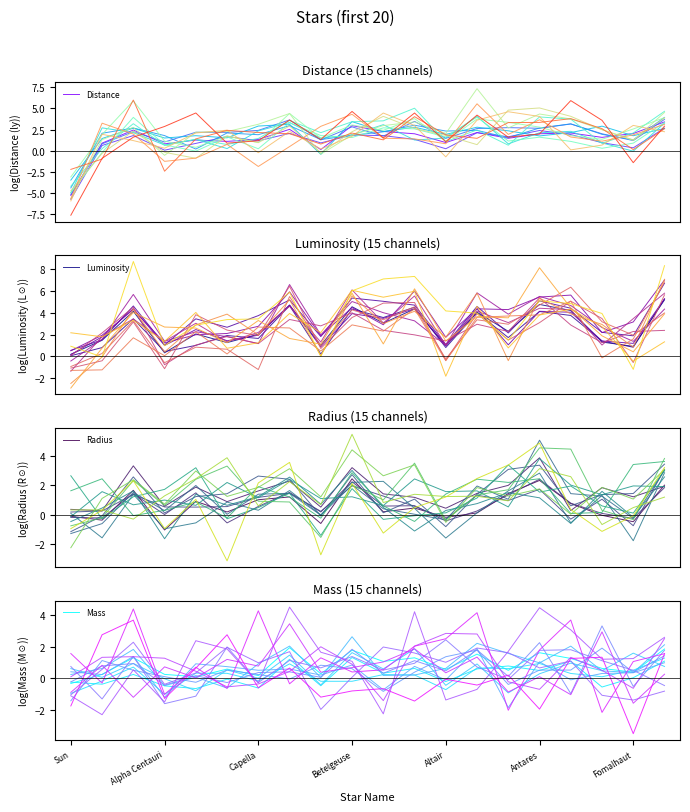

How many values in the Mass series are below 0?

1